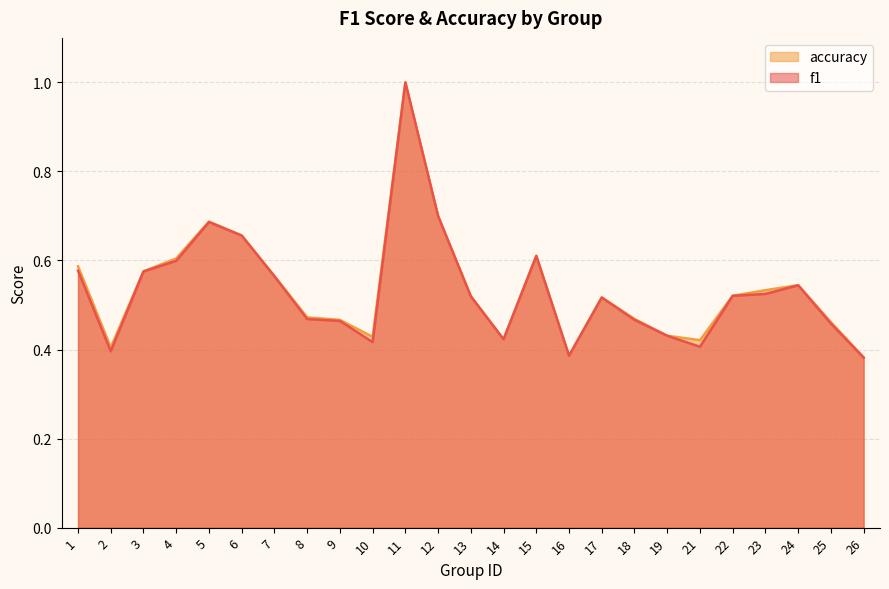

True or false: f1 has more than 2 interior local peaks.

True